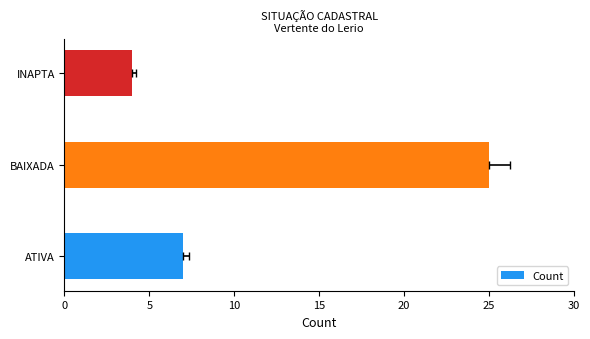

True or false: the data shows 14 at BAIXADA.

False